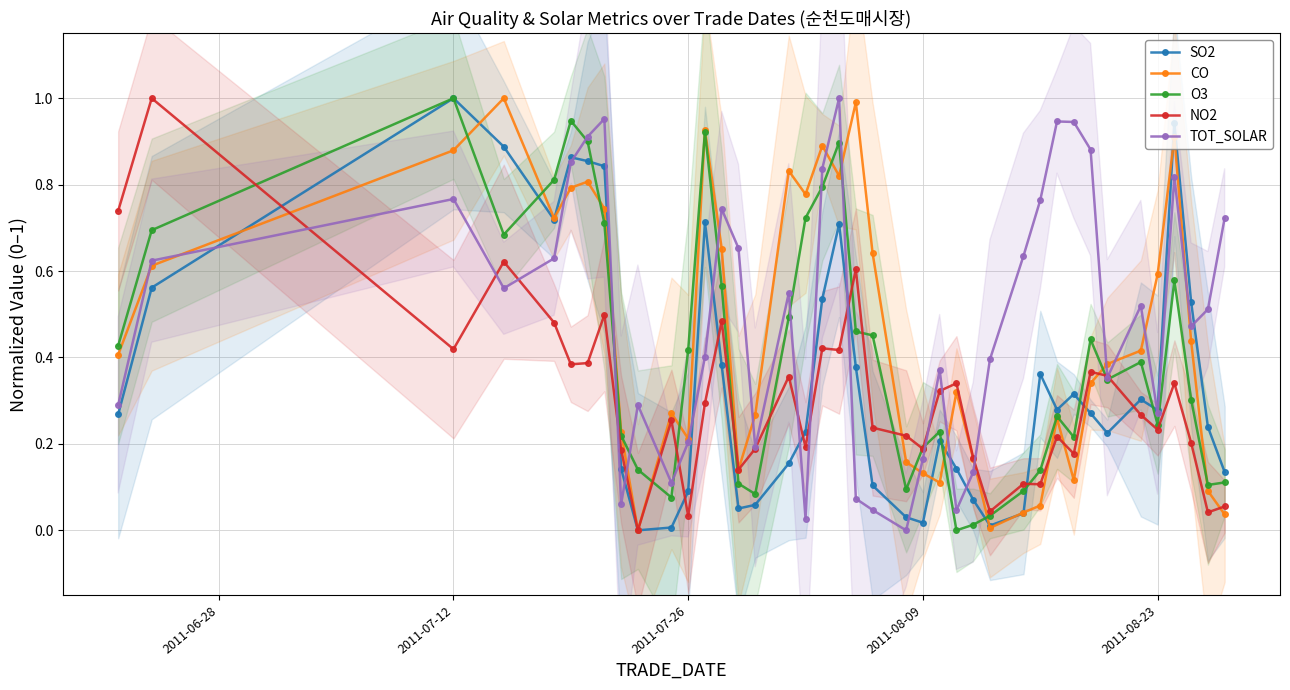

True or false: CO has more than 0 interior local peaks.

True